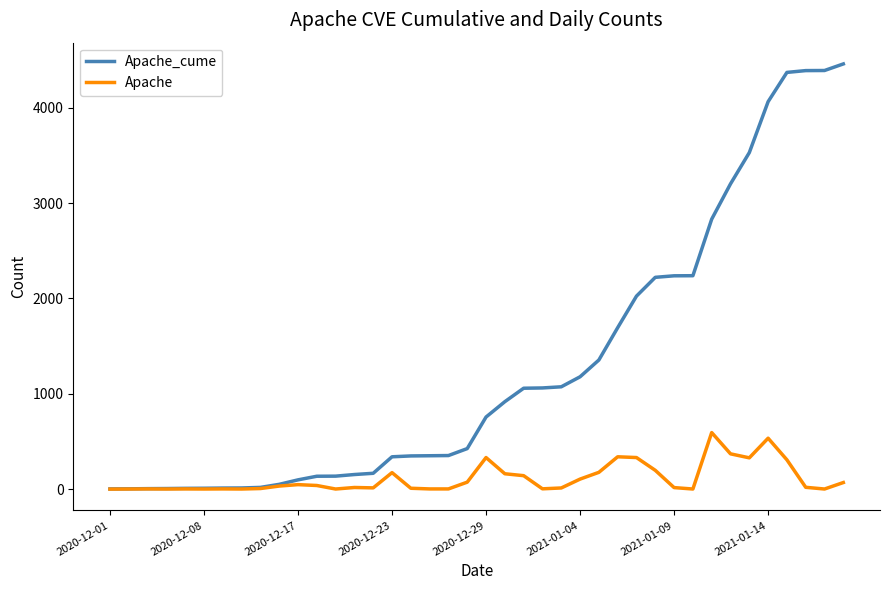

What is the greatest value displayed?

4459